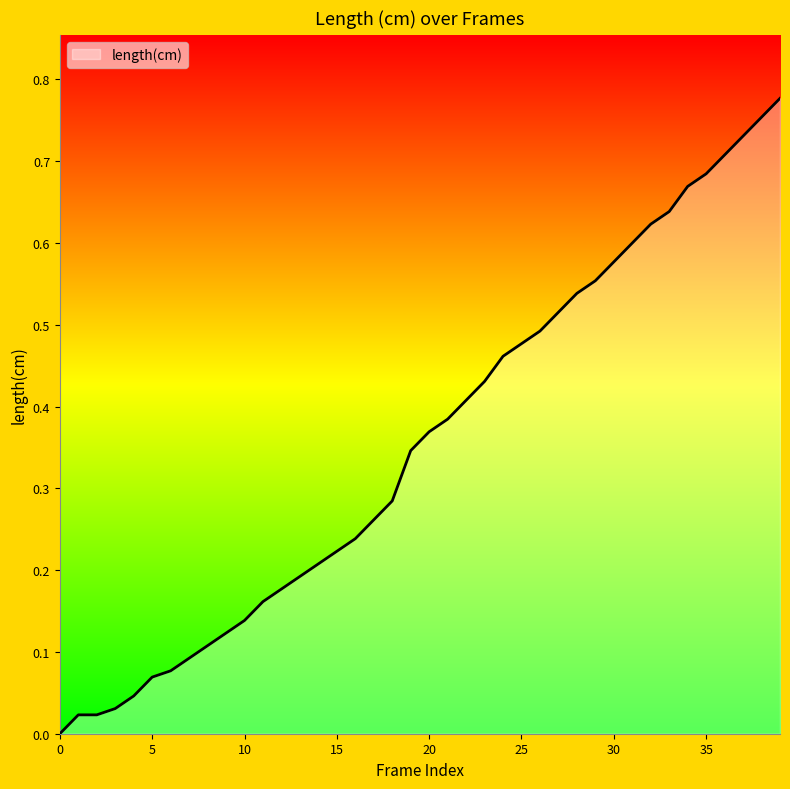

What is the difference between the maximum and minimum values?

0.8